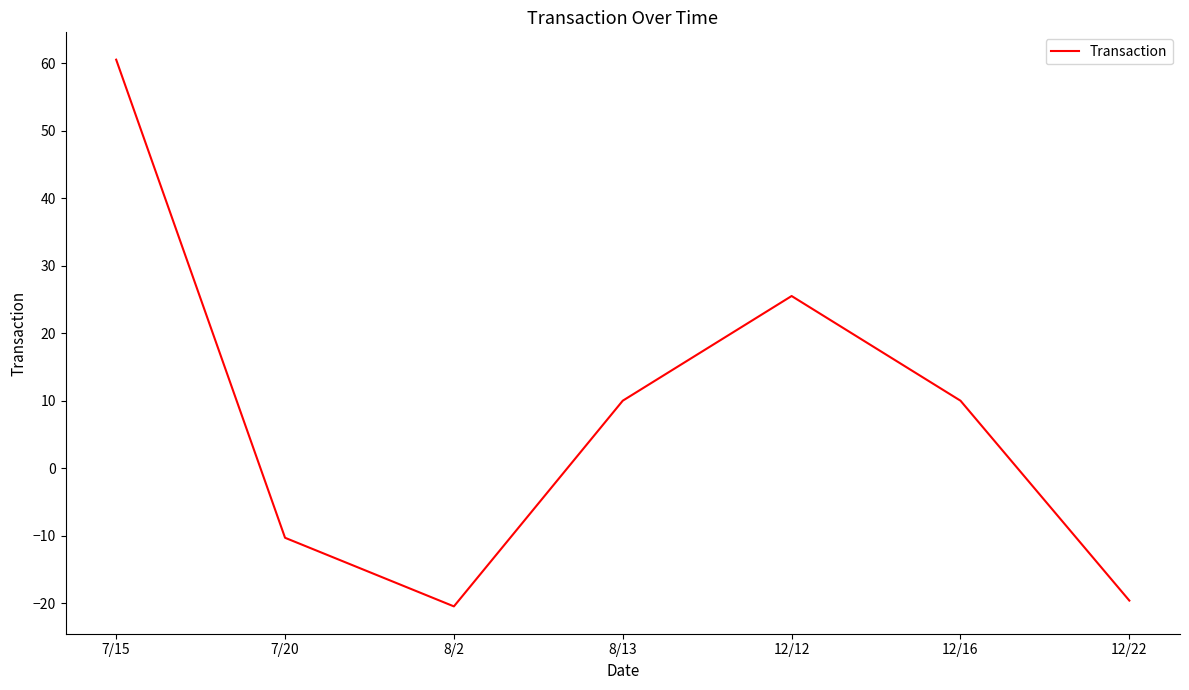

What is the approximate value at 12/12?

25.5